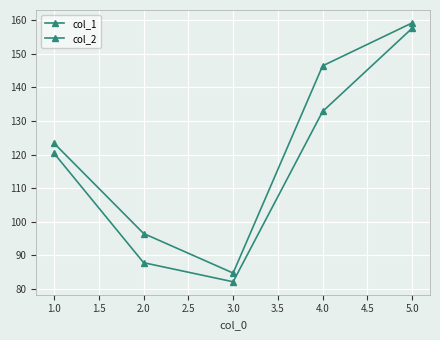

Count the number of categories in the chart.

5